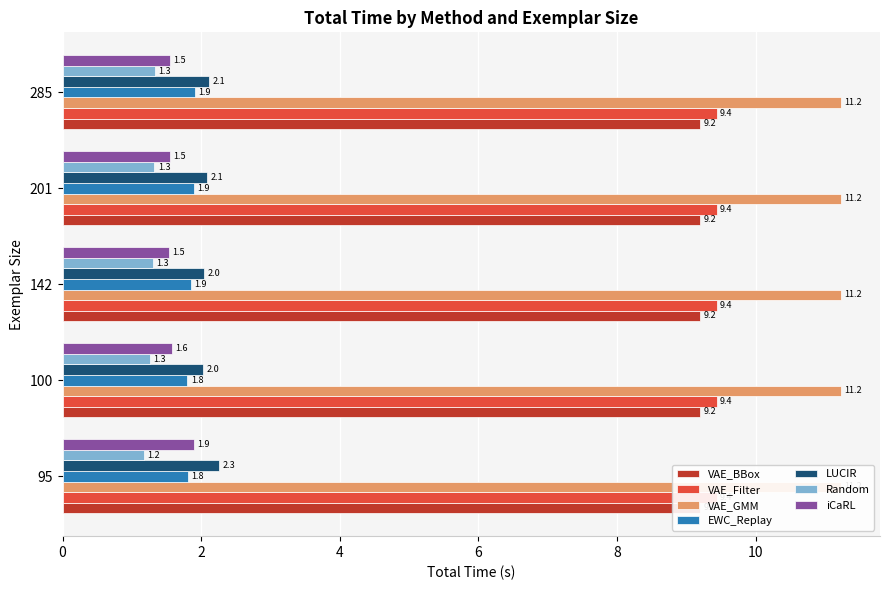

The Random series shows 1.3 at 100. True or false?

True